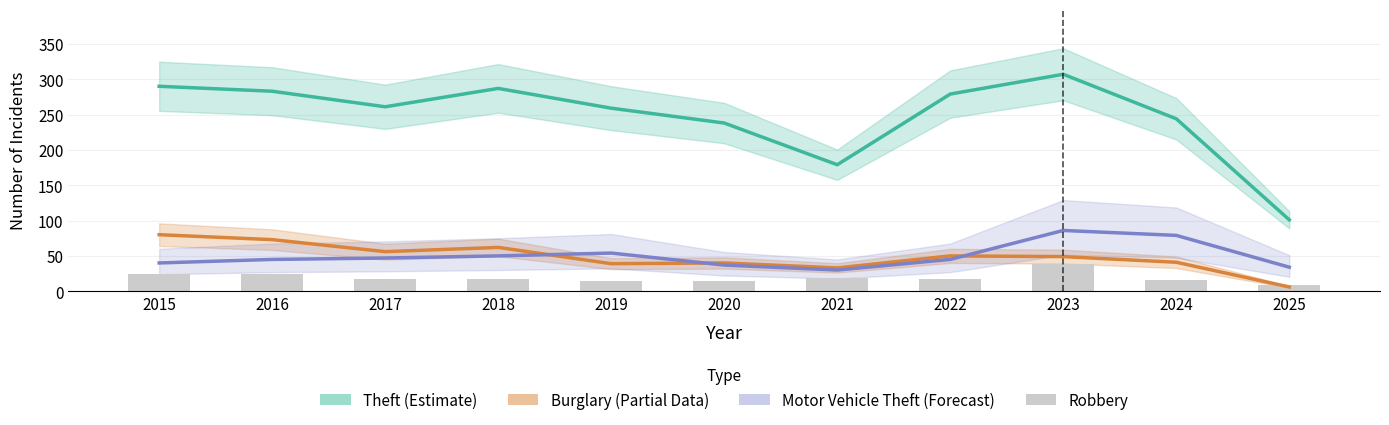

What is the total value across all series at 2018?

416